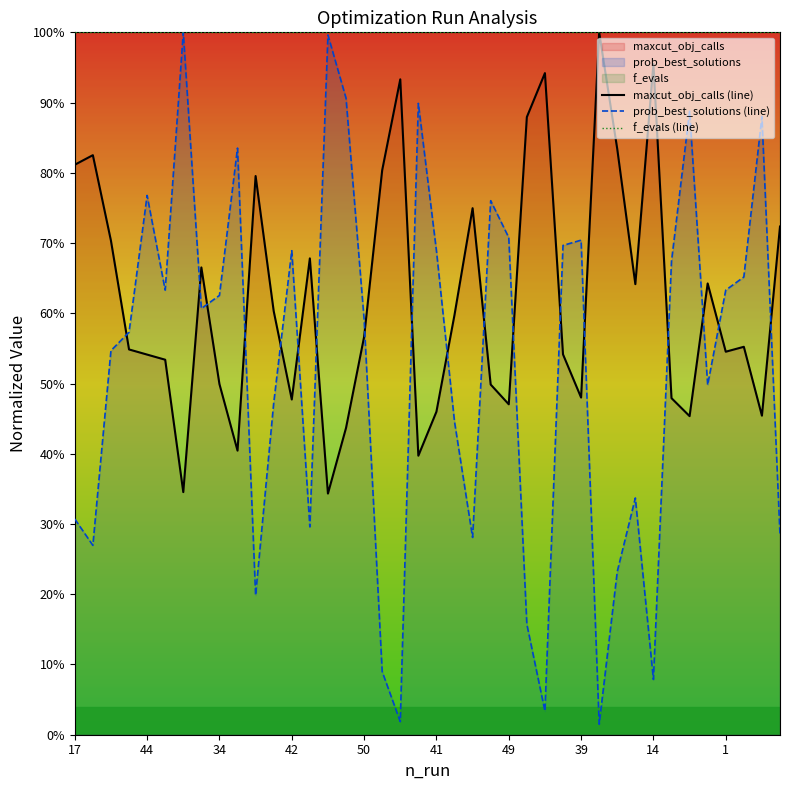

How many interior local valleys does the maxcut_obj_calls (line) series have?

11